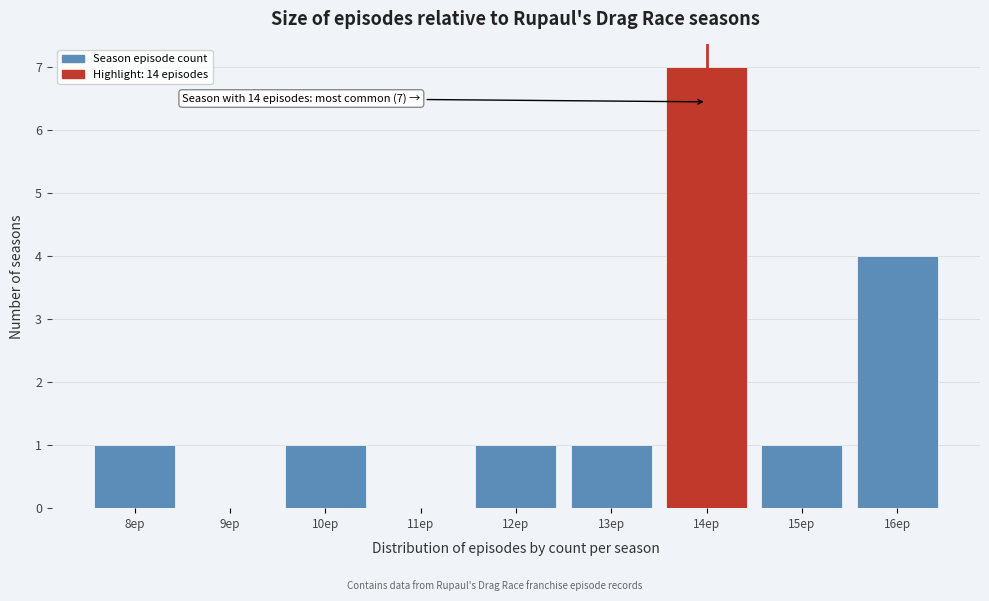

Over which range of the x-axis is the bar tallest?

13.5 to 14.5